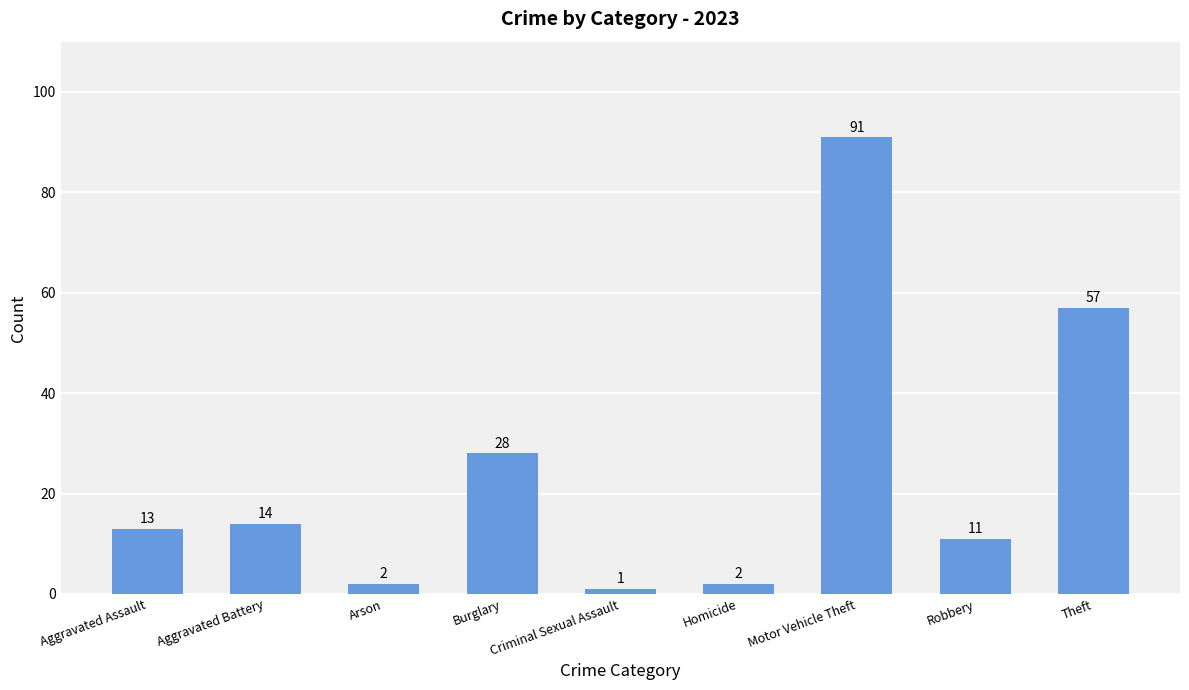

What is the change in value from Criminal Sexual Assault to Theft?

+56